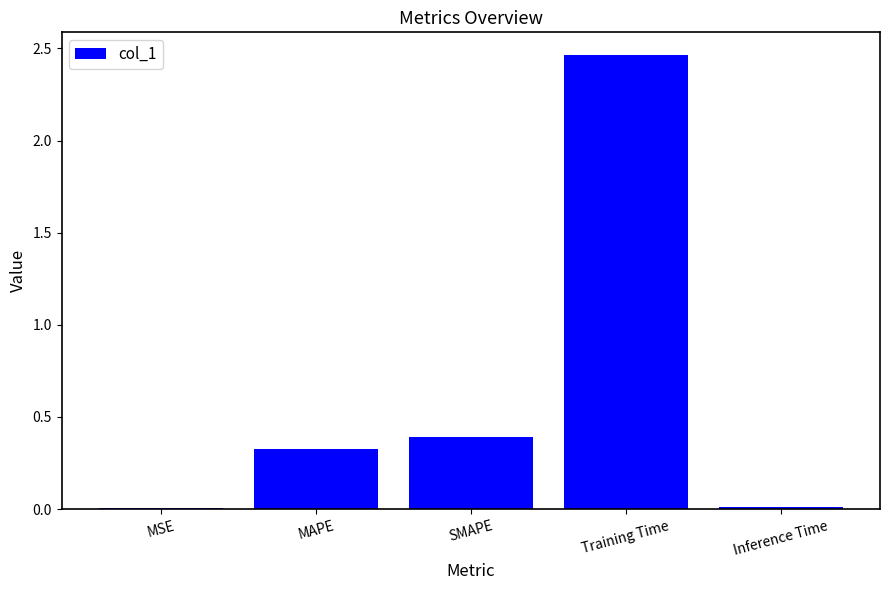

Which has a higher value, Training Time or MAPE?

Training Time